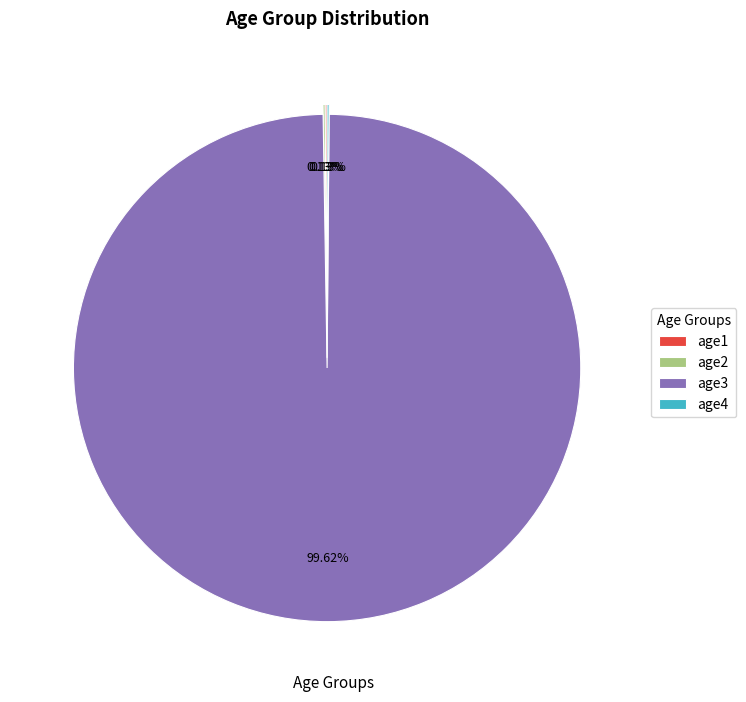

Is there any slice that represents more than half of the pie?

Yes